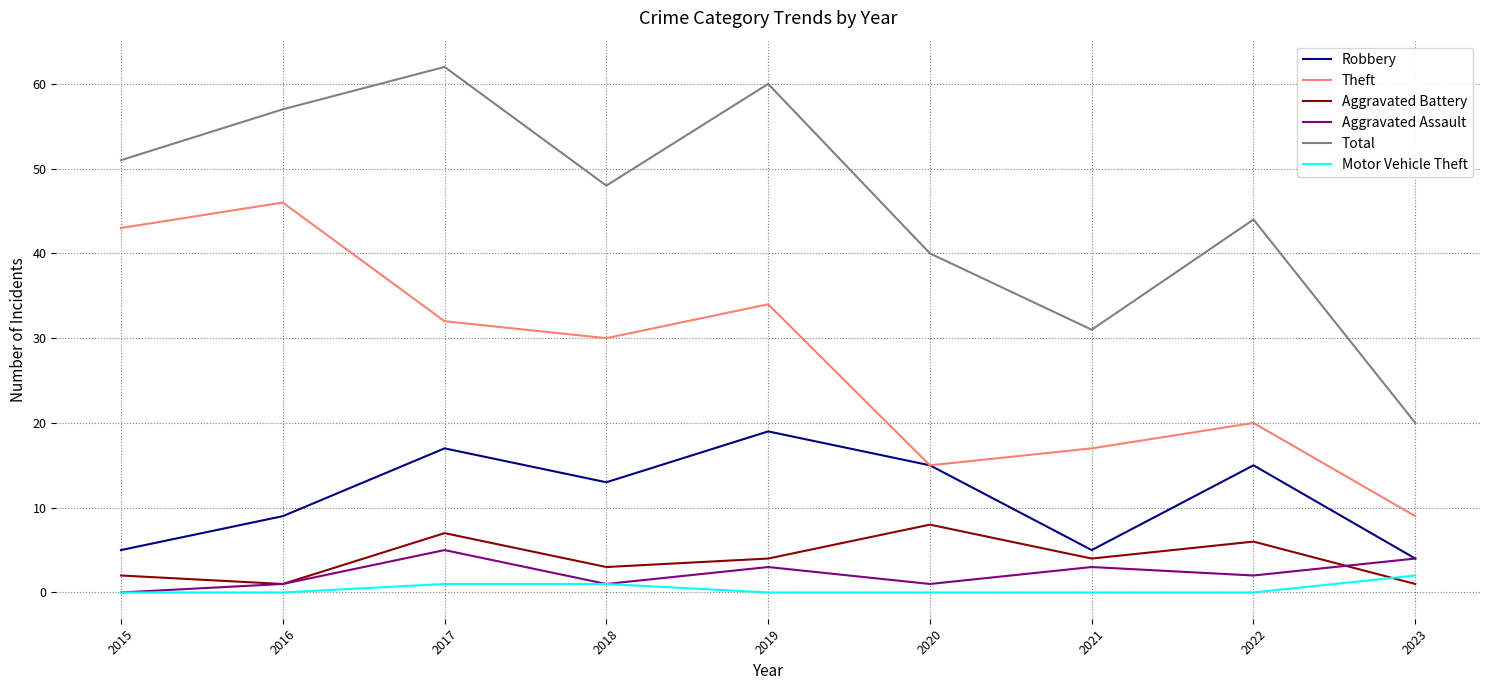

How many interior local valleys does the Aggravated Assault series have?

3